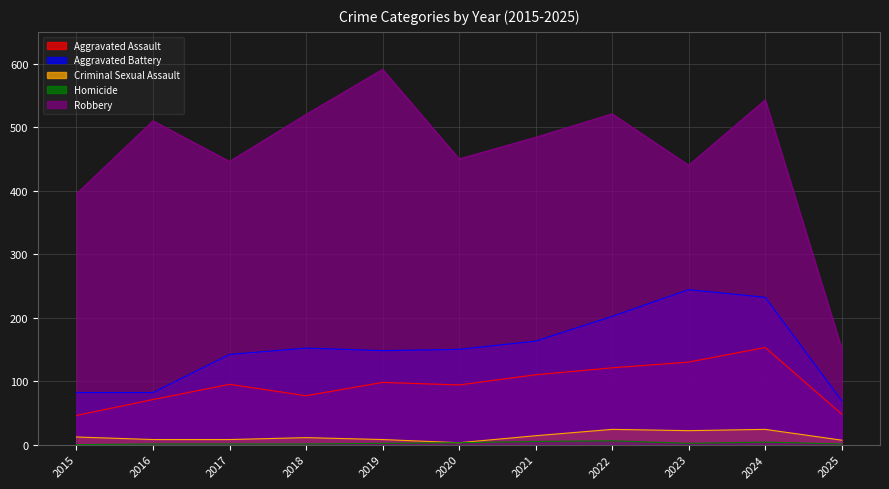

Reading left to right, what are all the values shown in this chart?

Aggravated Assault: 46	71	95	77	98	94	110	121	130	153	48
Aggravated Battery: 82	82	142	152	148	150	163	202	244	232	69
Criminal Sexual Assault: 12	8	8	11	8	3	14	24	22	24	7
Homicide: 0	1	1	1	2	3	5	6	2	4	1
Robbery: 395	510	446	520	591	450	484	521	440	543	151